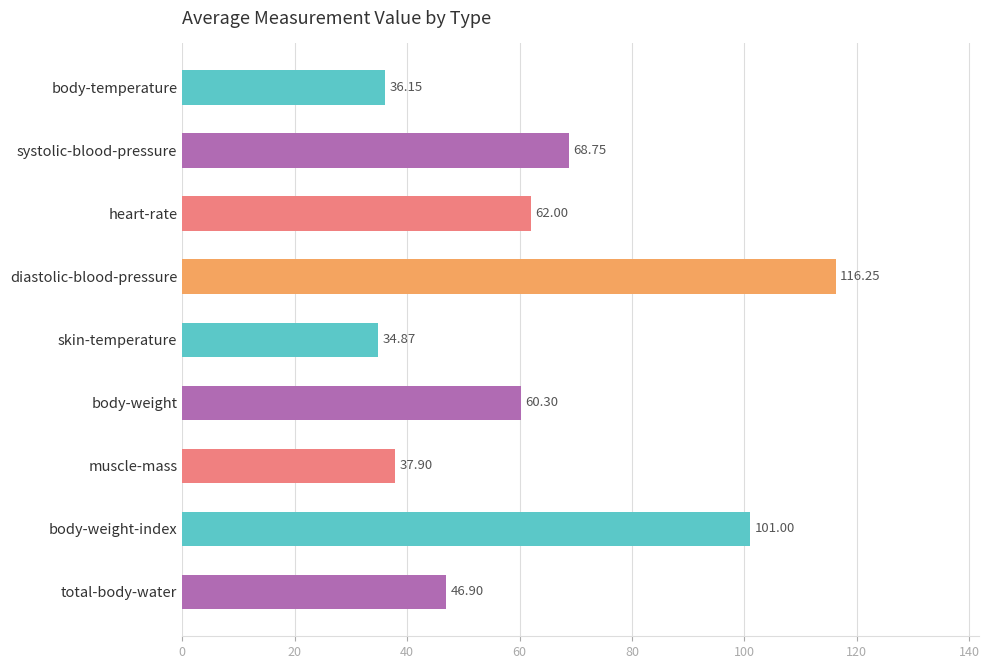

List the labels in order of value, smallest first.

skin-temperature, body-temperature, muscle-mass, total-body-water, body-weight, heart-rate, systolic-blood-pressure, body-weight-index, diastolic-blood-pressure